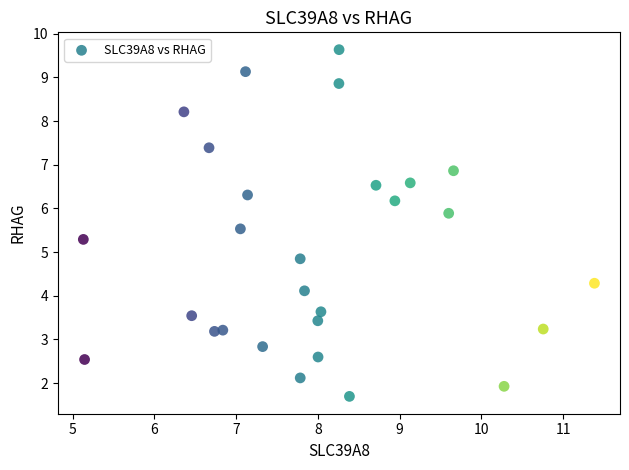

What is the range of Y values (max minus min)?

7.9